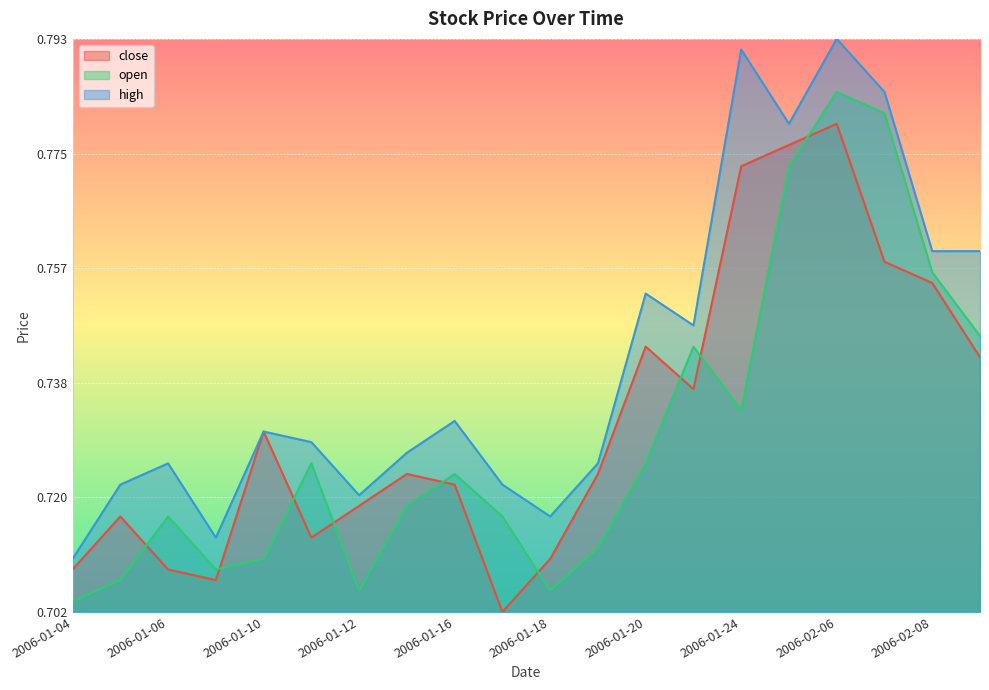

True or false: close has more than 1 points higher than both neighbors.

True